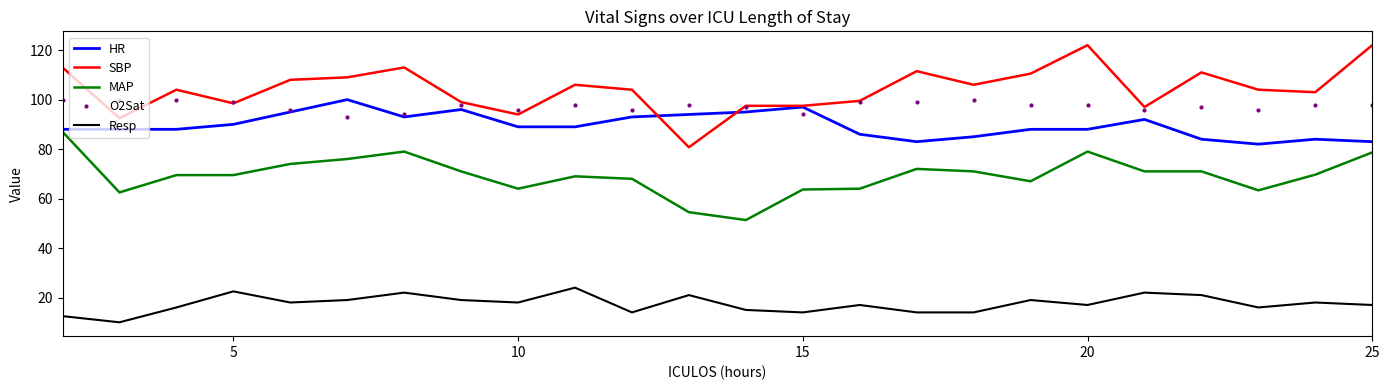

What is the minimum value for MAP?

51.3